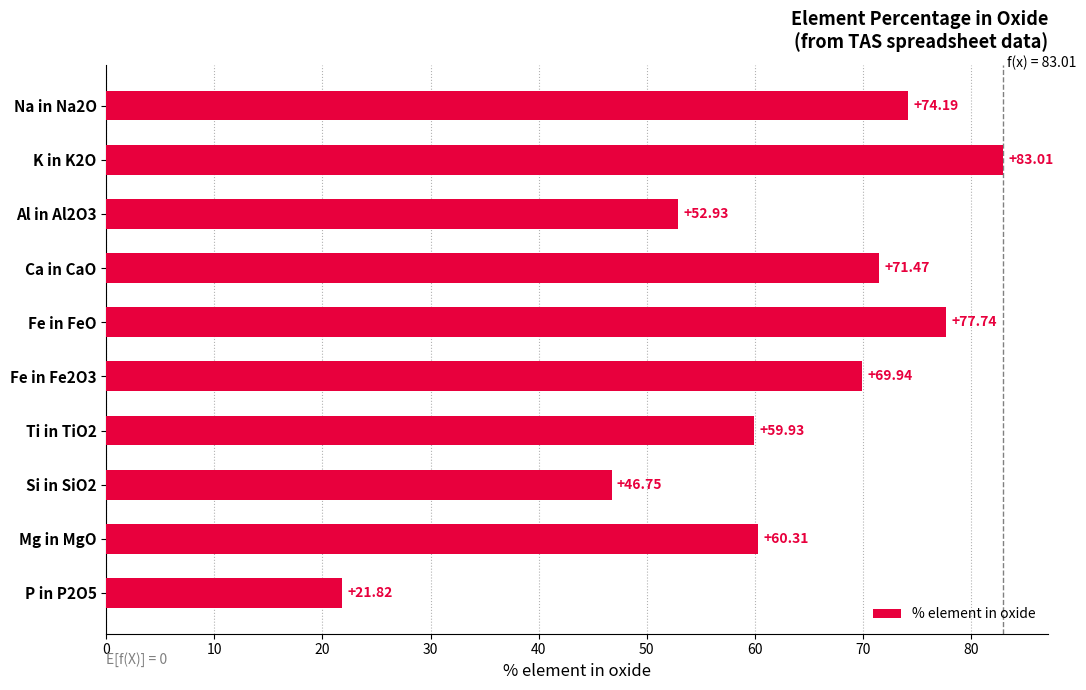

How many values are below 69?

5